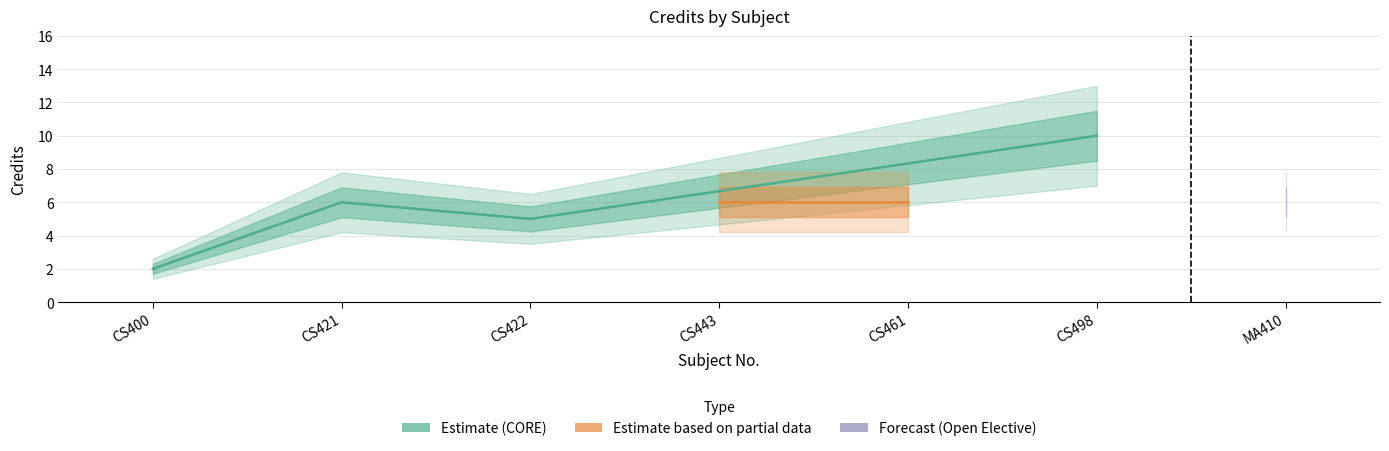

Reading right to left, extract all data points from this chart.

MA410=6	CS498=10	CS461=6	CS443=6	CS422=5	CS421=6	CS400=2